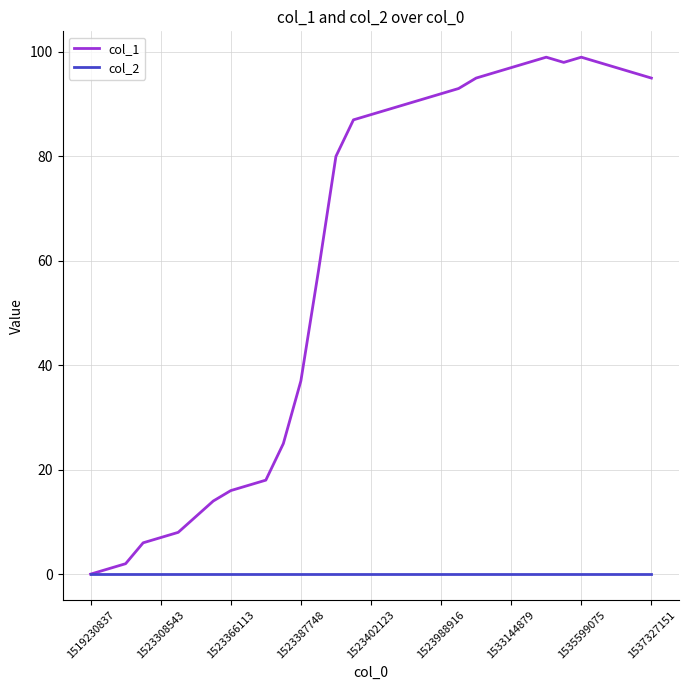

Which series has the largest range (max minus min)?

col_1